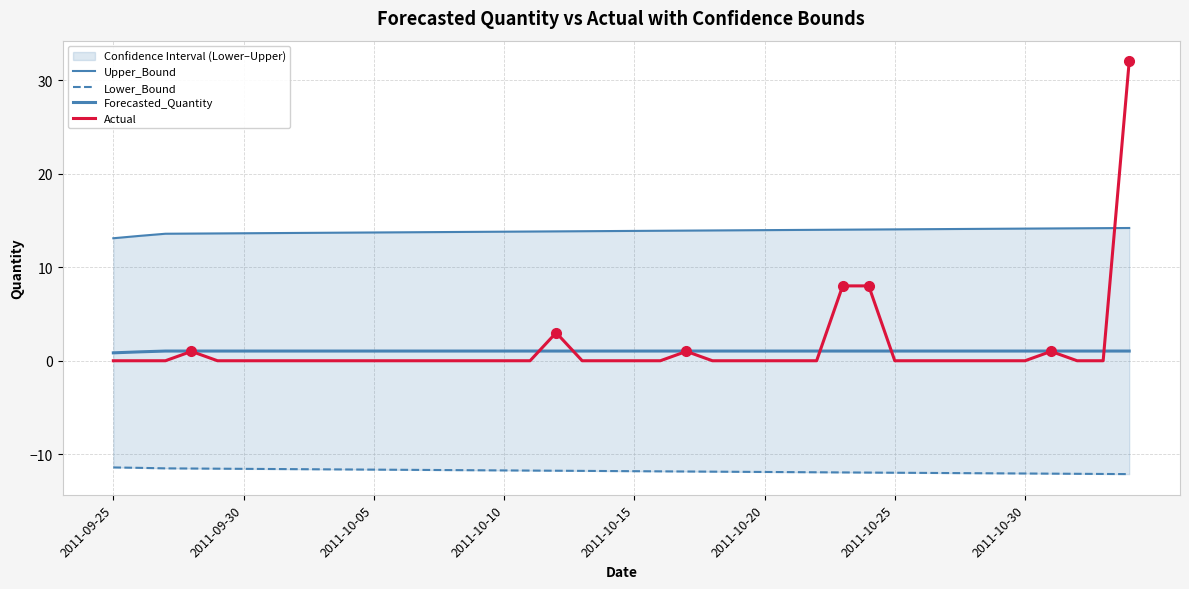

What is the lowest value of the Lower_Bound series?

-12.1